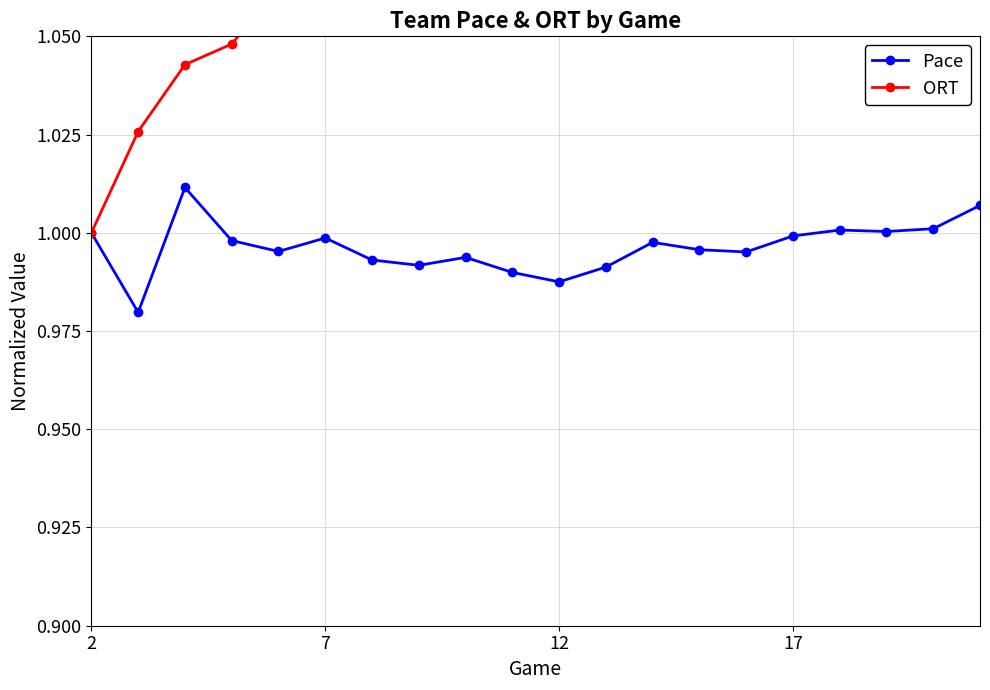

Is it true that Pace equals 1.0 at 17?

True